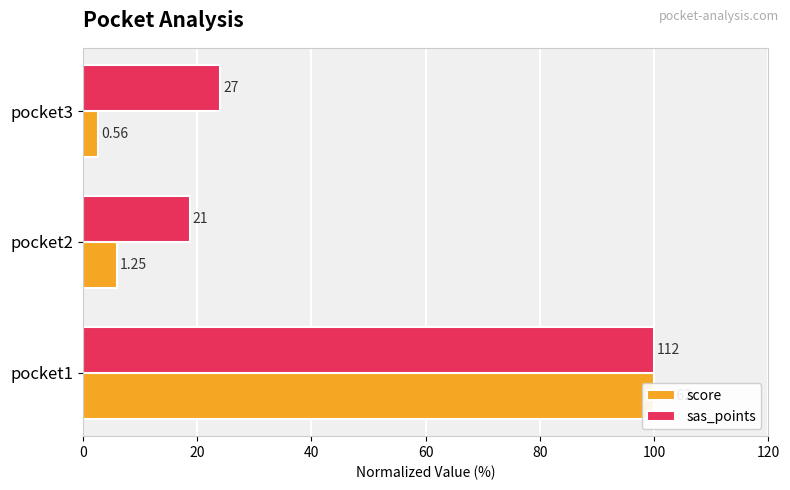

Which series has the largest total across all categories?

sas_points